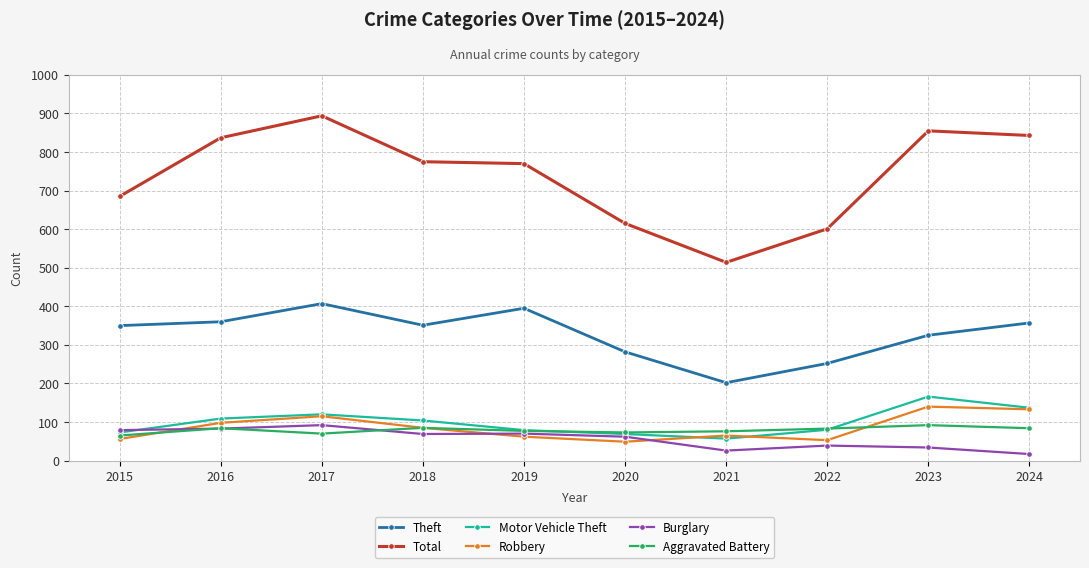

Which series has the widest spread of values?

Total